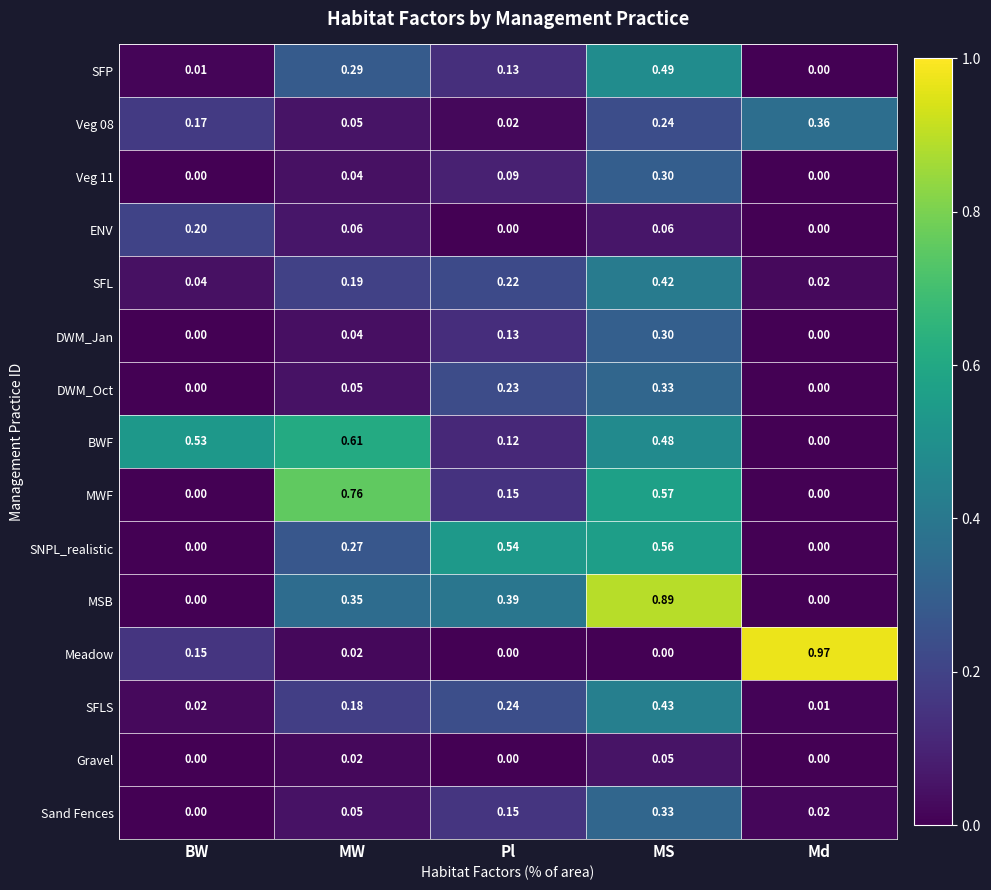

Which series changed the most between Pl and MS?

MSB